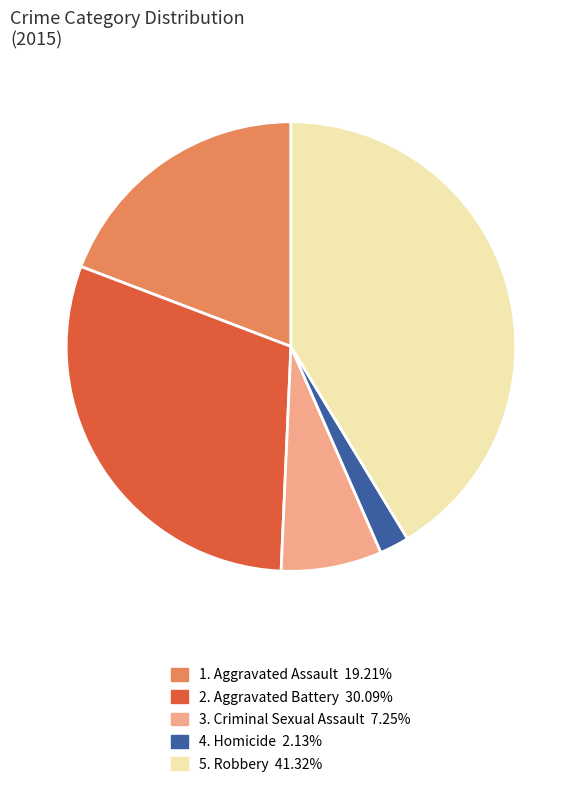

Is there any slice that represents more than half of the pie?

No